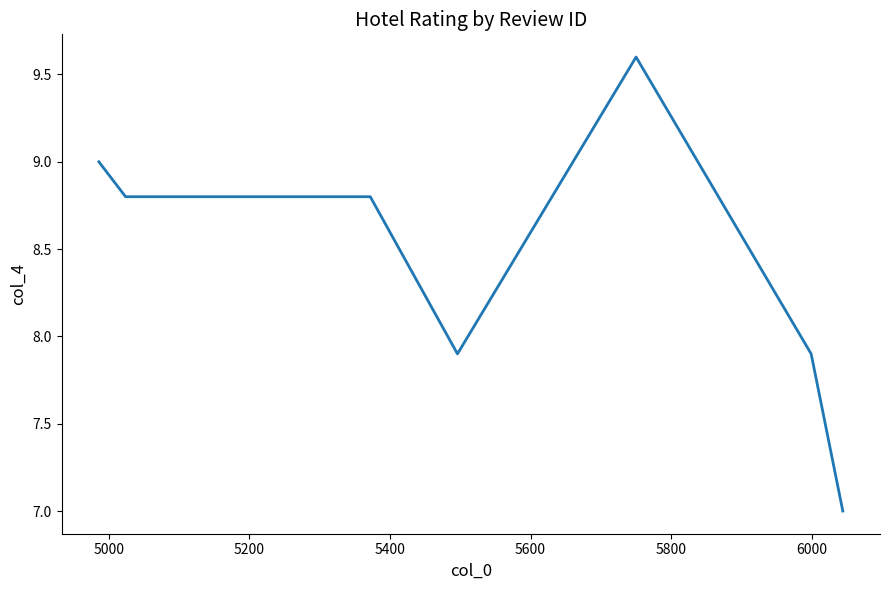

True or false: there are more than 0 points higher than both neighbors.

True